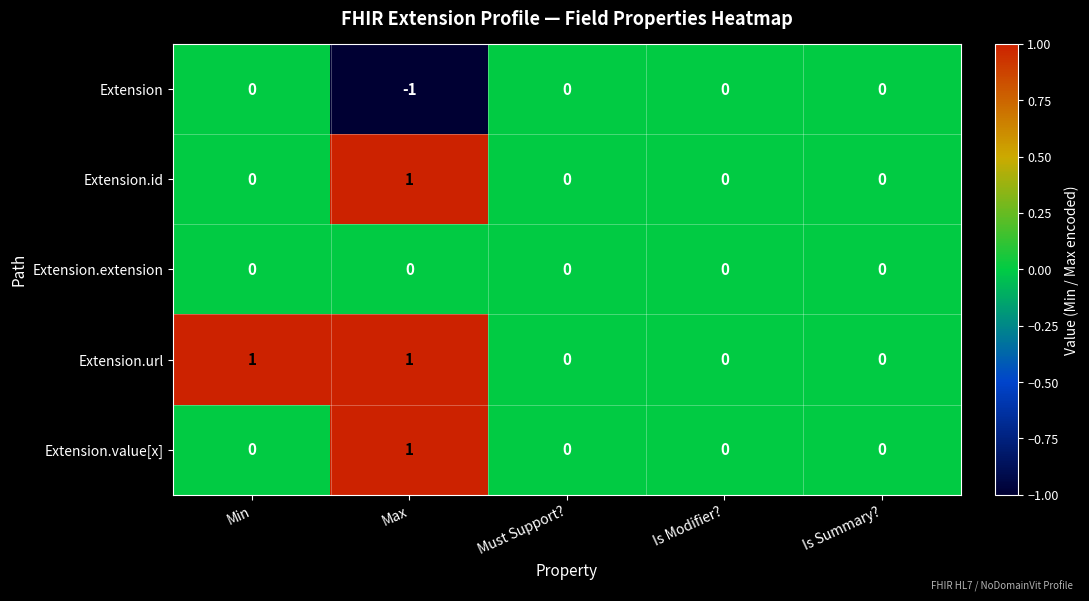

Count the Extension.value[x] values in the range 0 to 1.

5